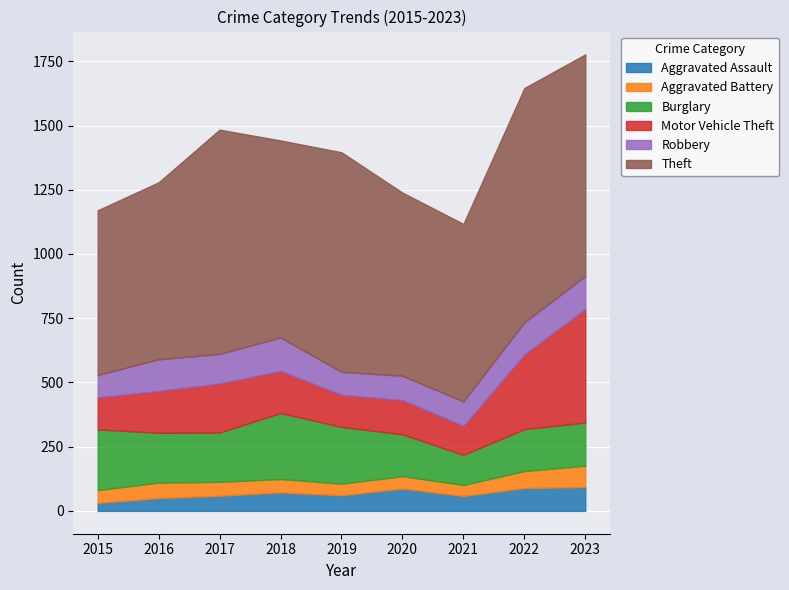

The Robbery series shows 94 at 2020. True or false?

True